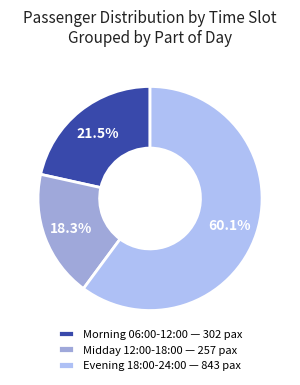

How many segments does this pie chart have?

3